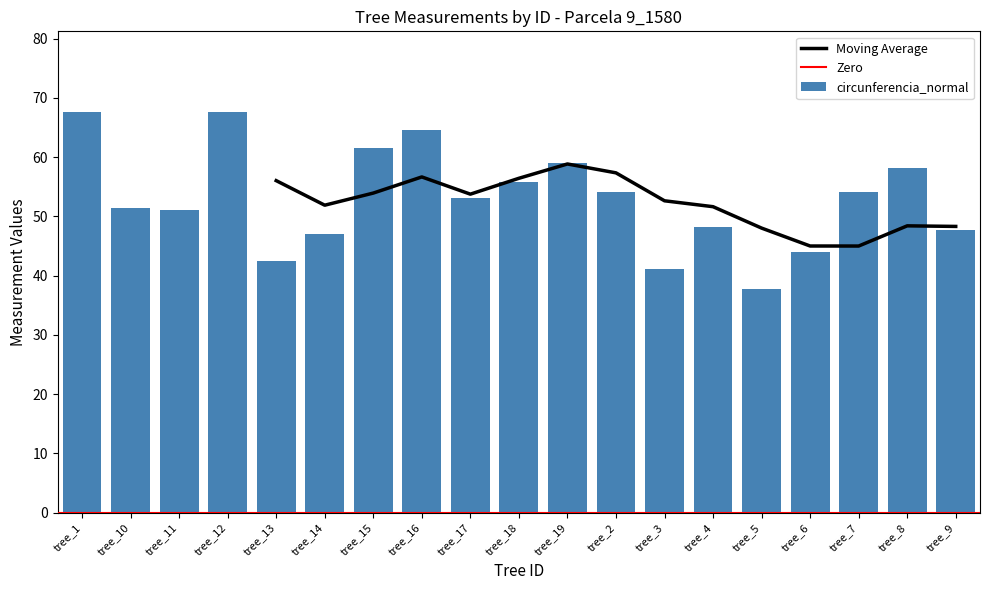

Count the number of categories in the chart.

19